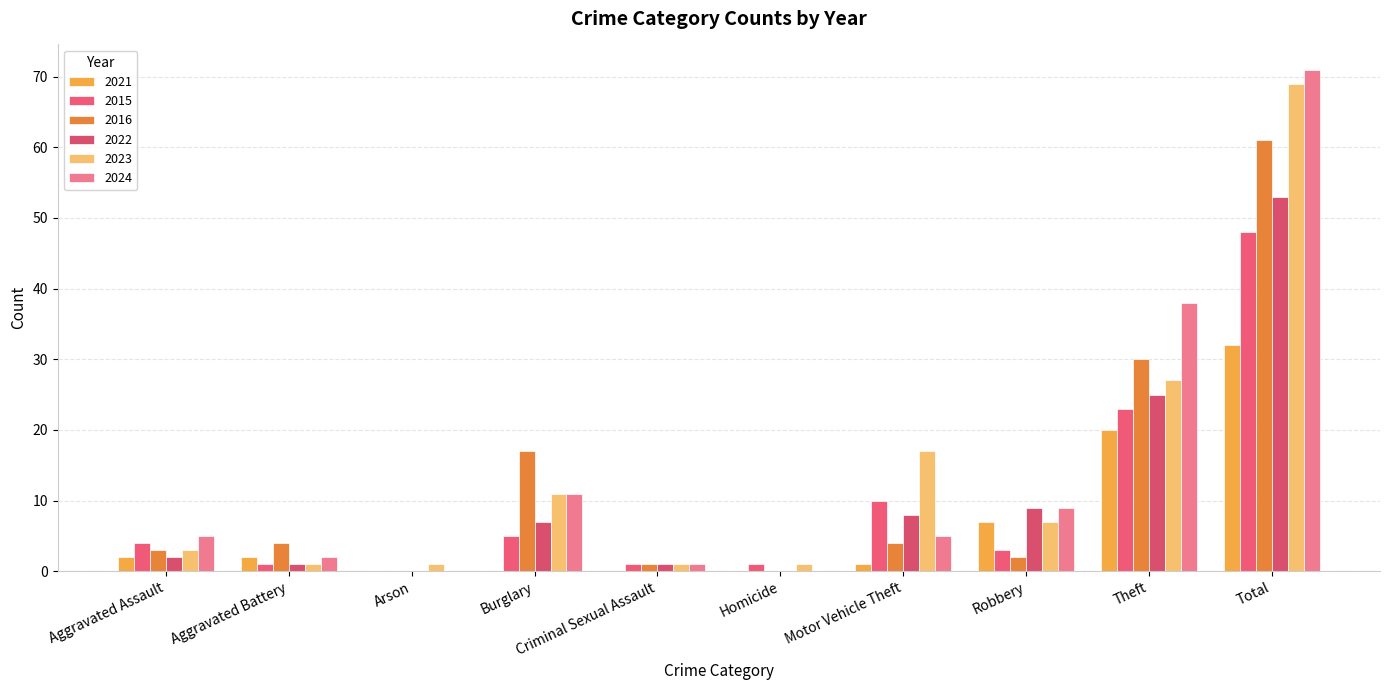

What is the label of the 2nd bar from the right?

Theft